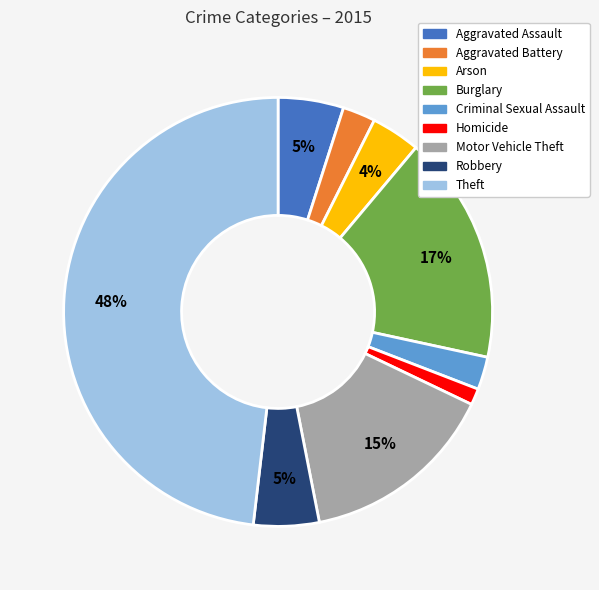

What is the largest slice in the pie chart?

Theft